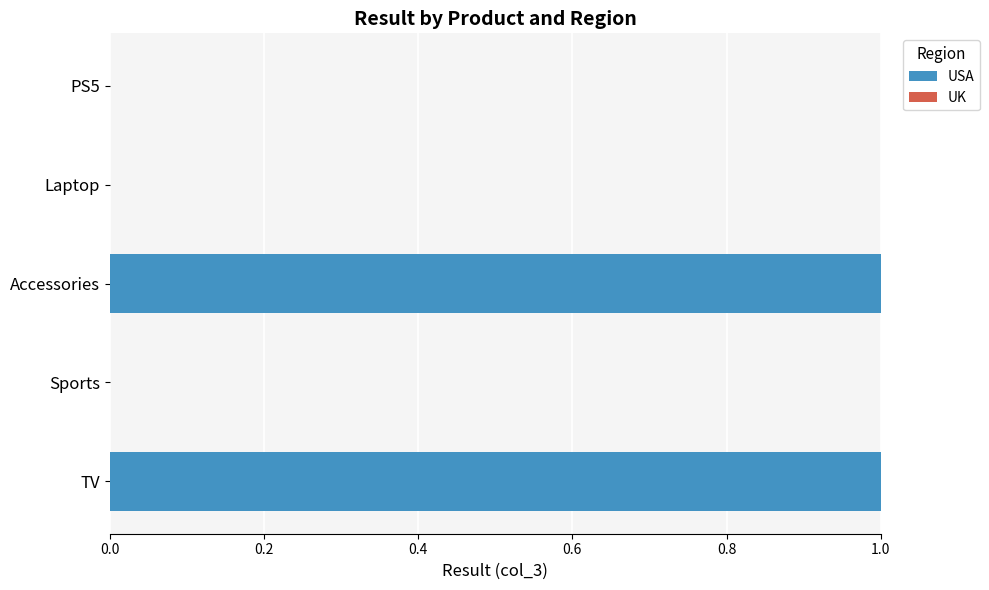

Between Accessories and Laptop, which is larger?

Accessories